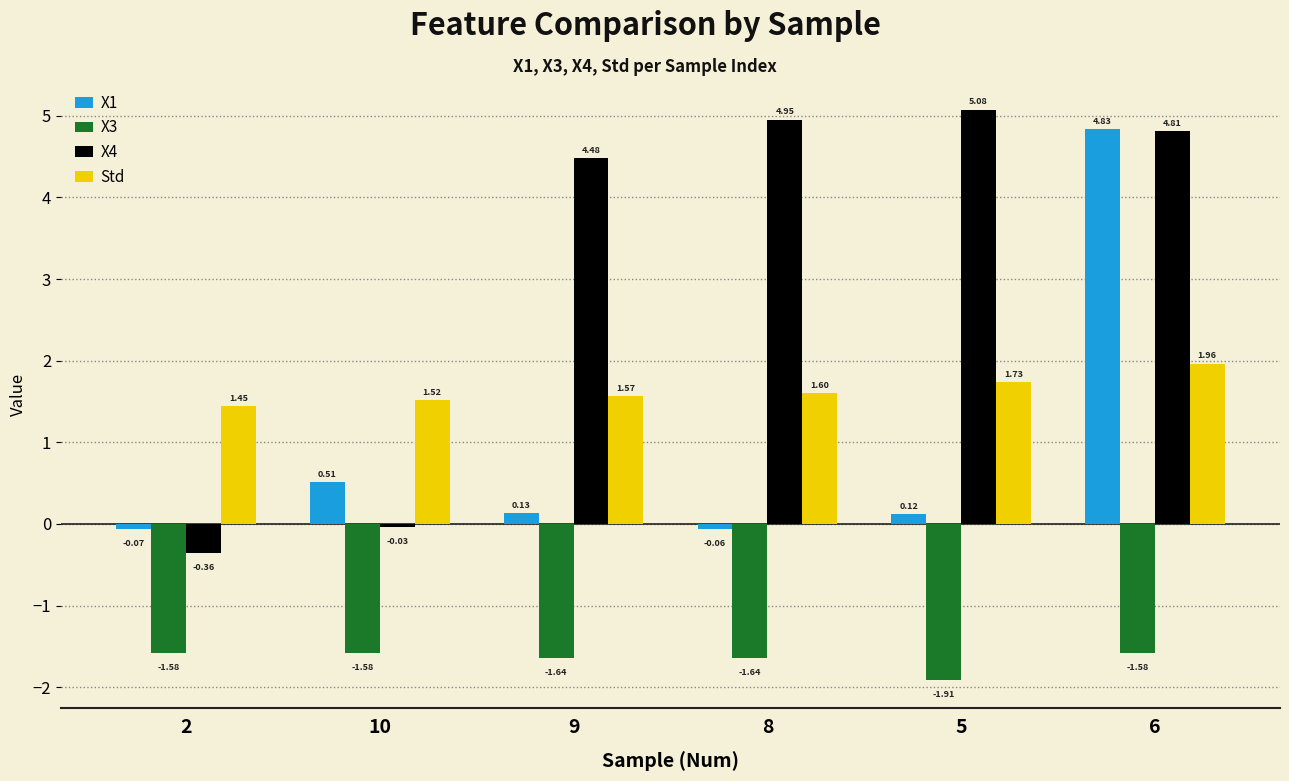

Rank the series by their average value, from highest to lowest.

X4, Std, X1, X3